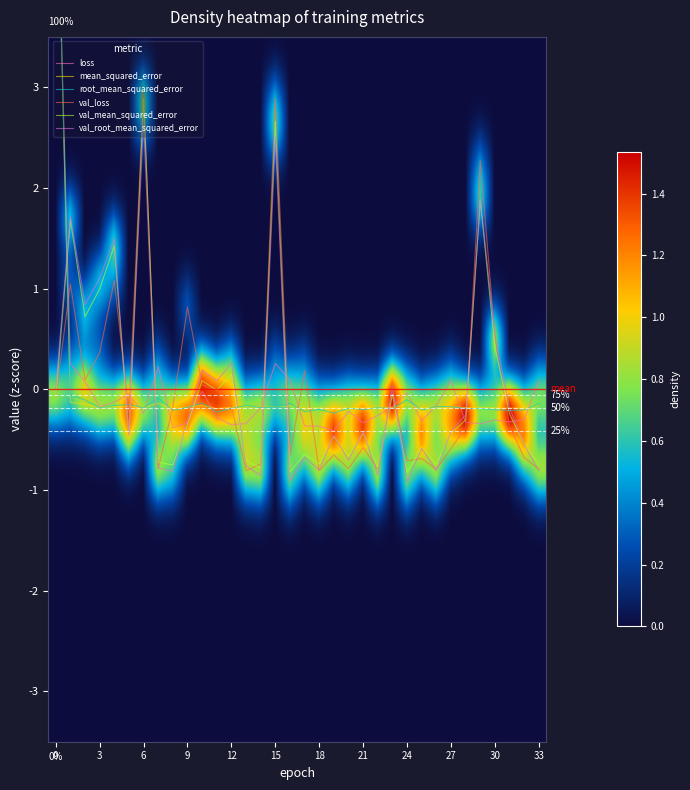

Which category has the highest value in the val_root_mean_squared_error series?

6